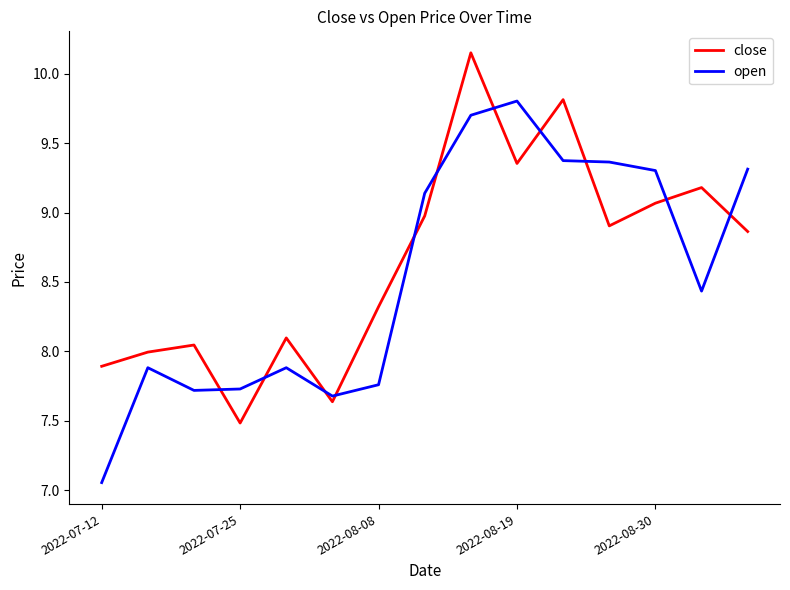

True or false: open and close intersect in this chart.

True